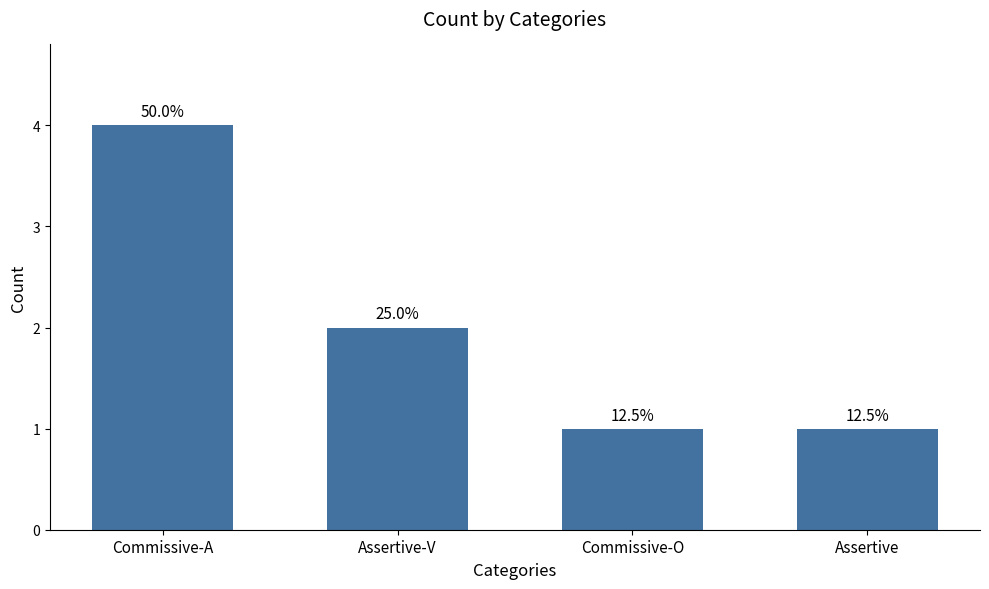

How many bars are there in total?

4